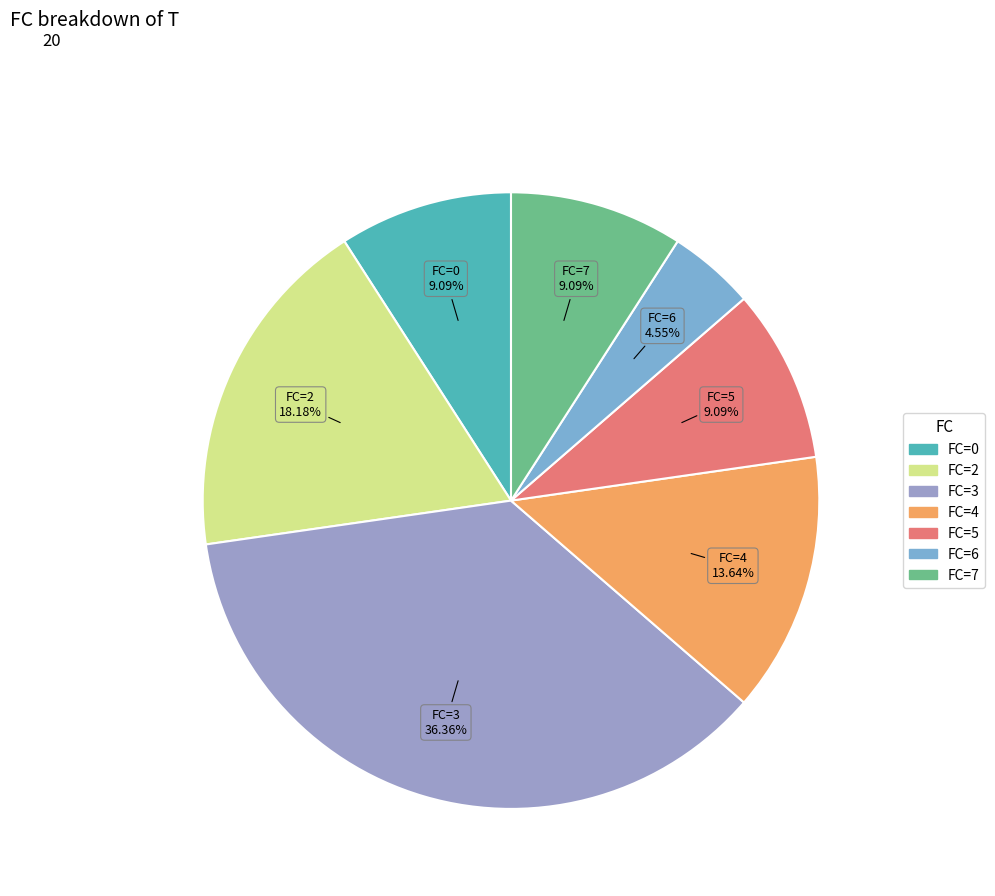

Which category has the biggest portion of the pie?

FC=3